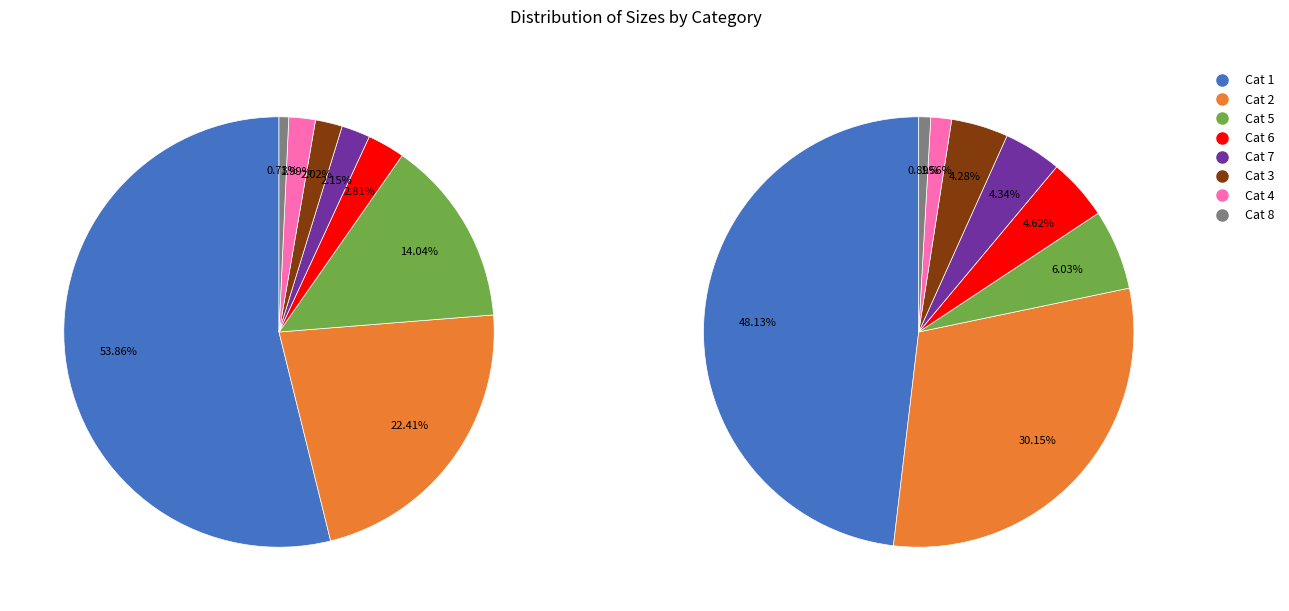

To the nearest percent, what portion does 7 represent?

2%